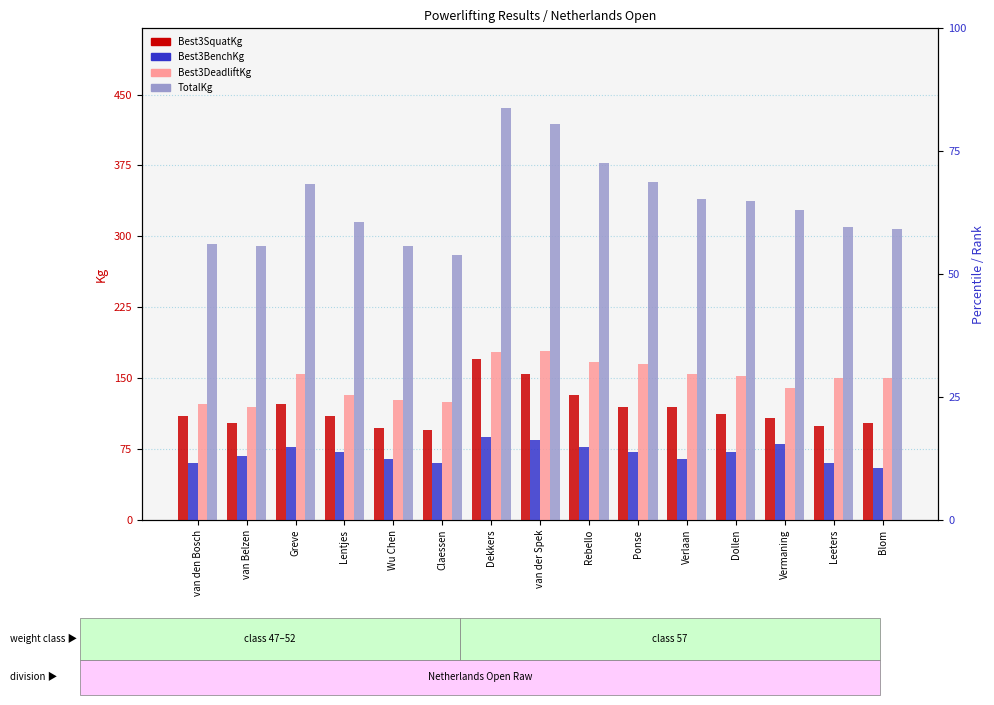

True or false: Best3BenchKg has a value of 60.0 at Claessen.

True